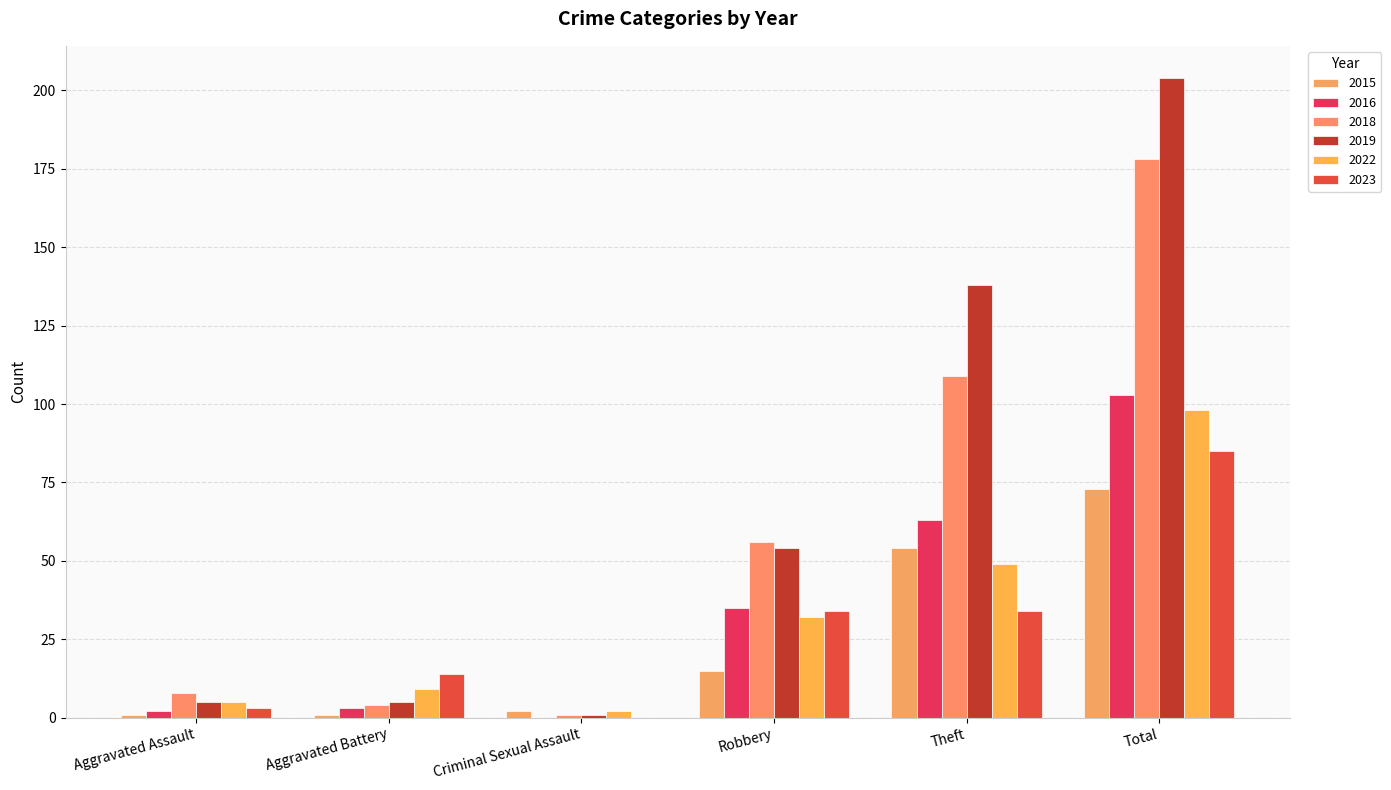

How many groups of bars are there?

6